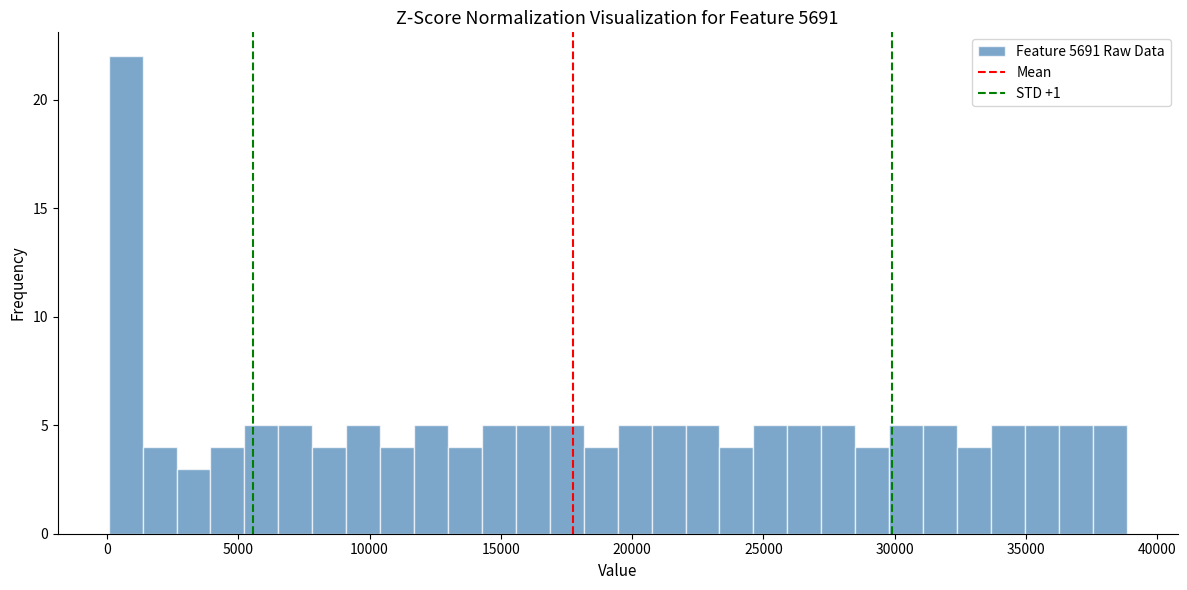

Read against the x-axis, roughly where is the centre of the tallest bar?

500